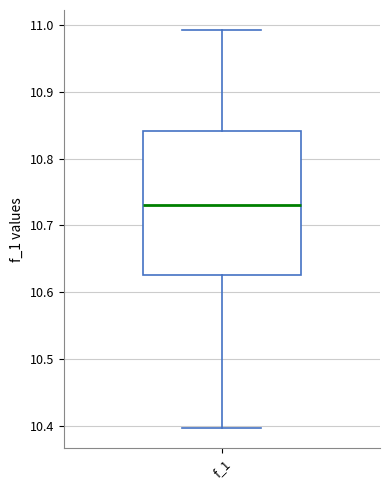

Read this box plot against the y-axis: the position of the median line, the range covered by the box, and the ends of both whiskers. The values are not printed on the chart, so give them approximately, as read against the axis.

median 10.73, box 10.62 to 10.84, whiskers 10.40 to 10.99